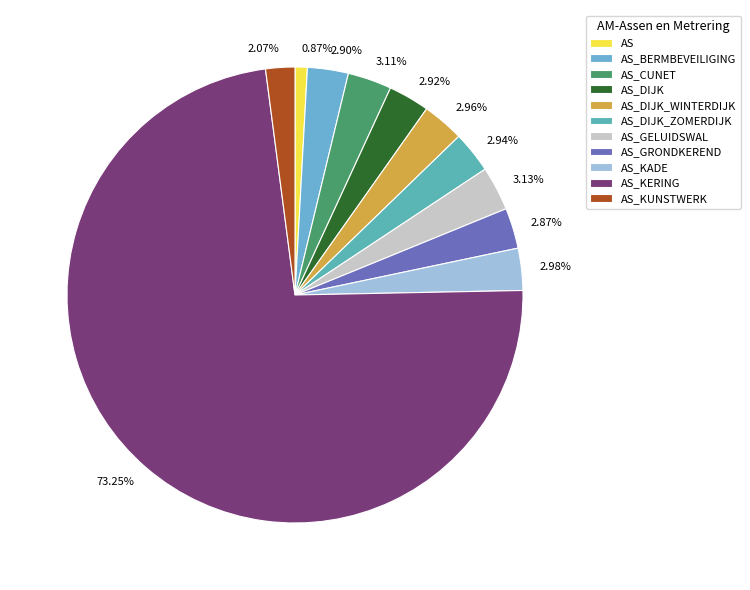

Which category has the smallest portion of the pie?

AS